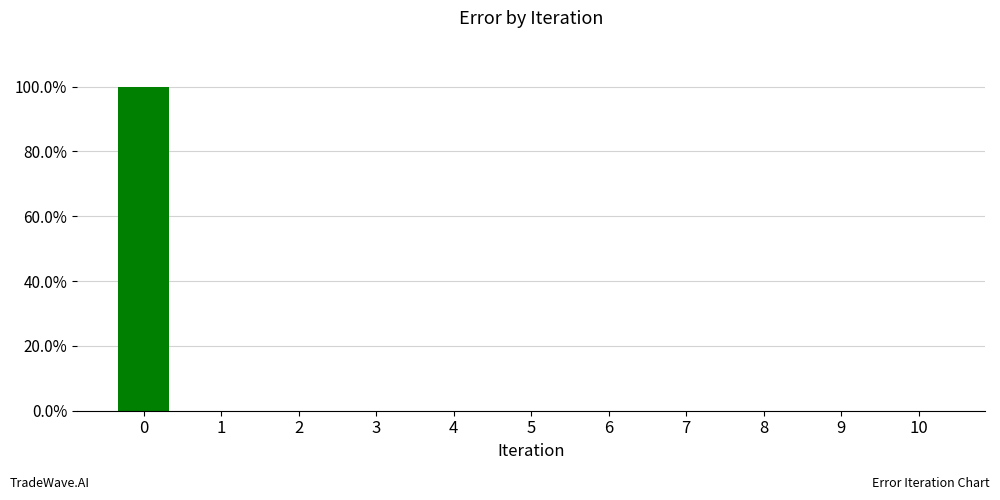

Reading right to left, extract all data points from this chart.

0.0	0.0	0.0	0.0	0.0	0.0	0.0	0.0	0.0	0.0	1.0